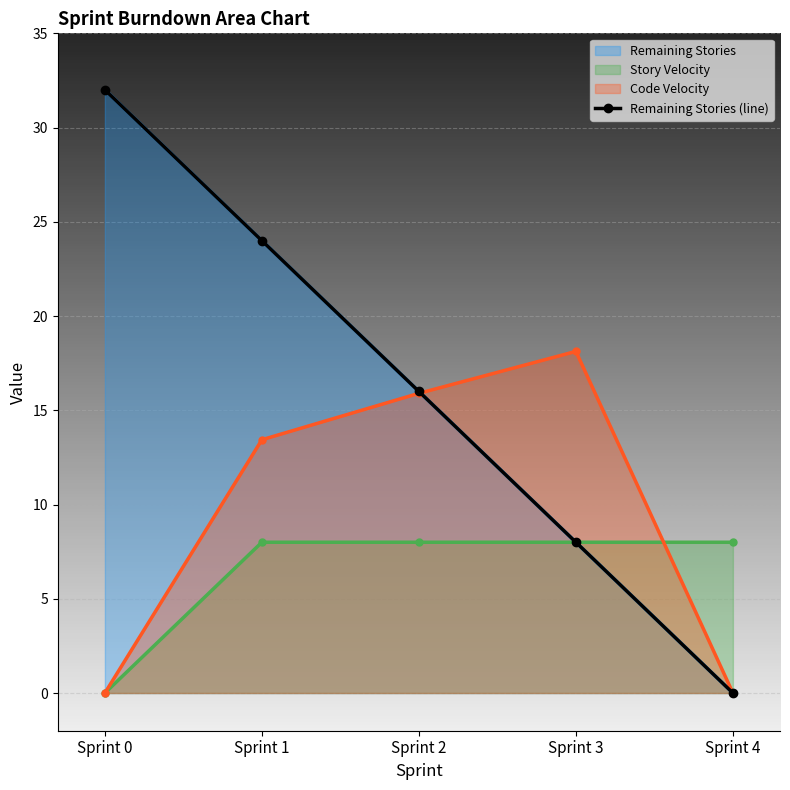

What is the change in value from Sprint 2 to Sprint 4?

-16